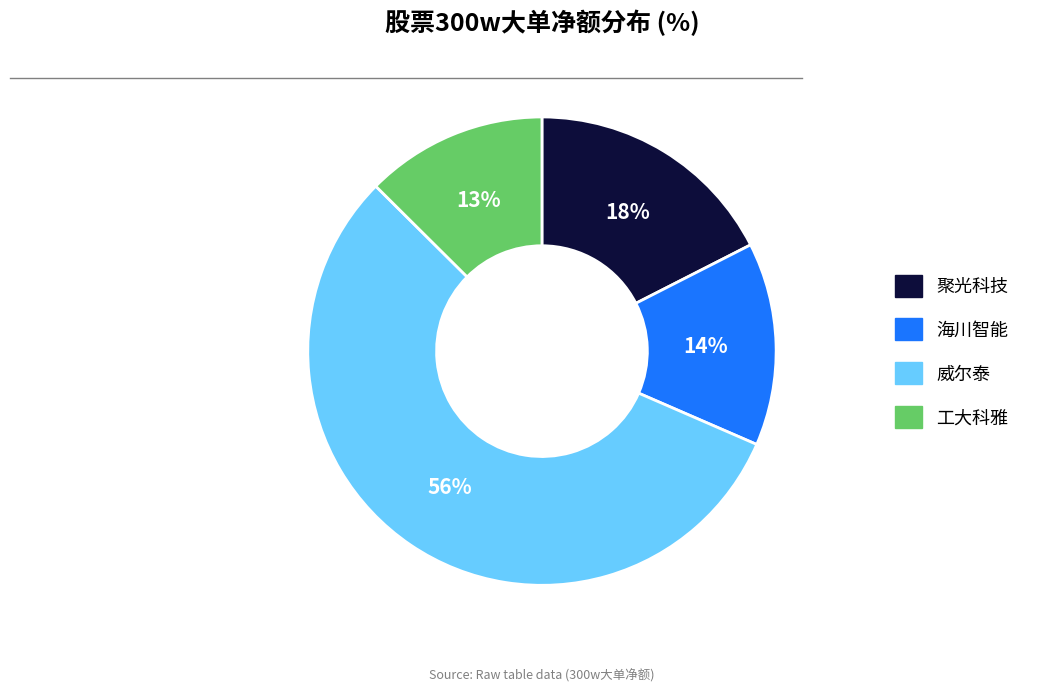

The 工大科雅 slice represents 13% of the pie. True or false?

True